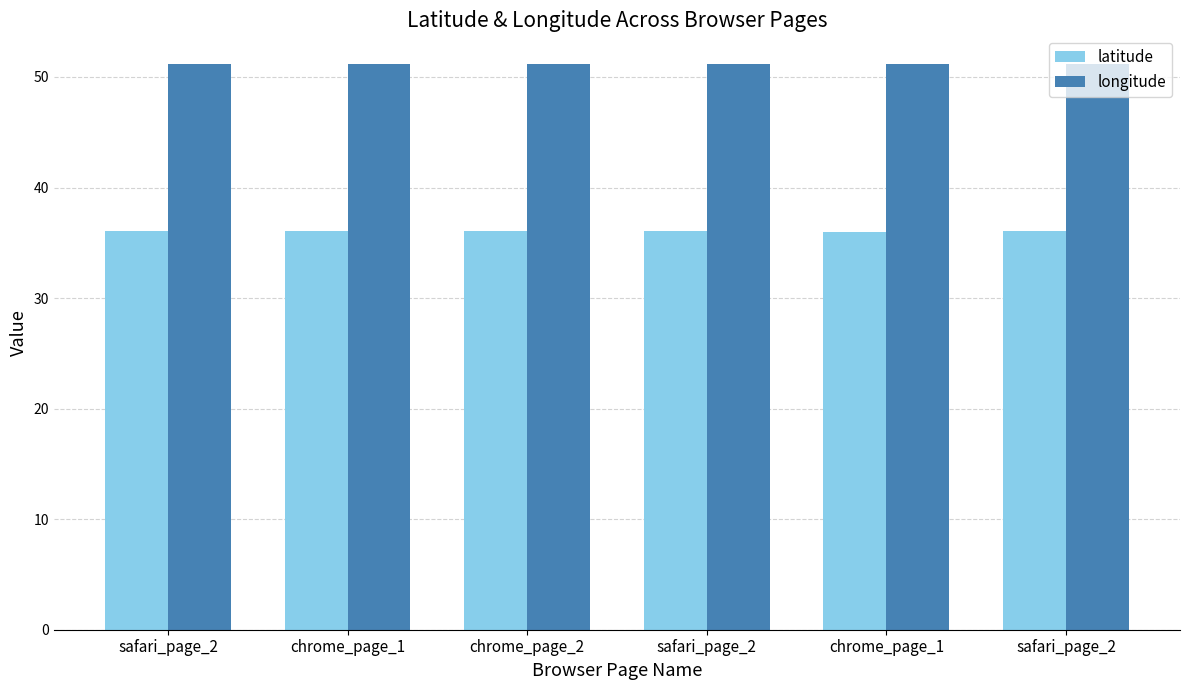

What is the maximum value shown in the chart?

51.2